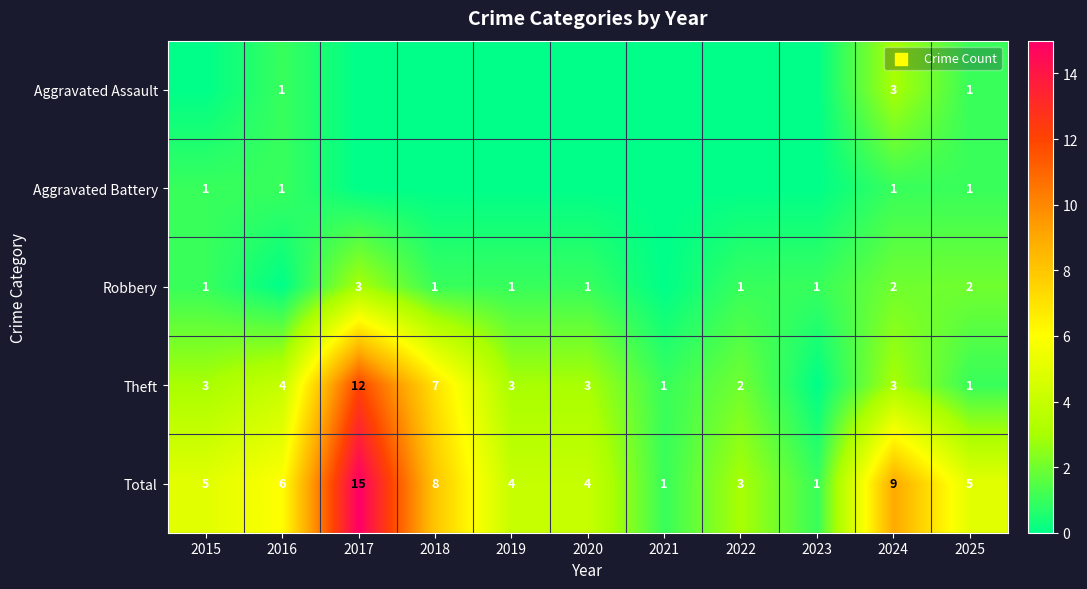

Is the value of Theft at 2019 greater than the value of Total at 2015?

No